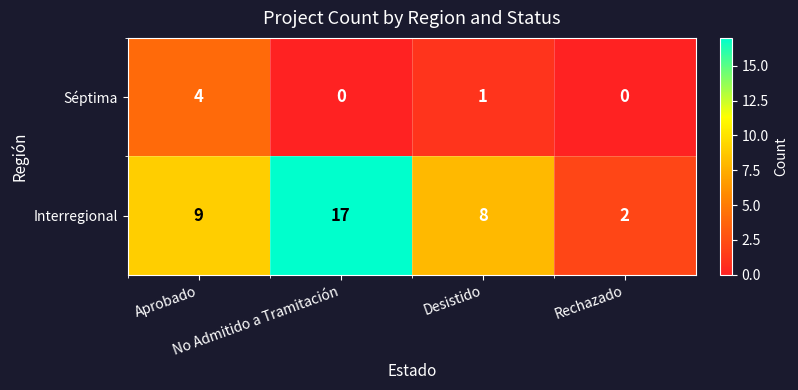

What is the average value of the Interregional series?

9